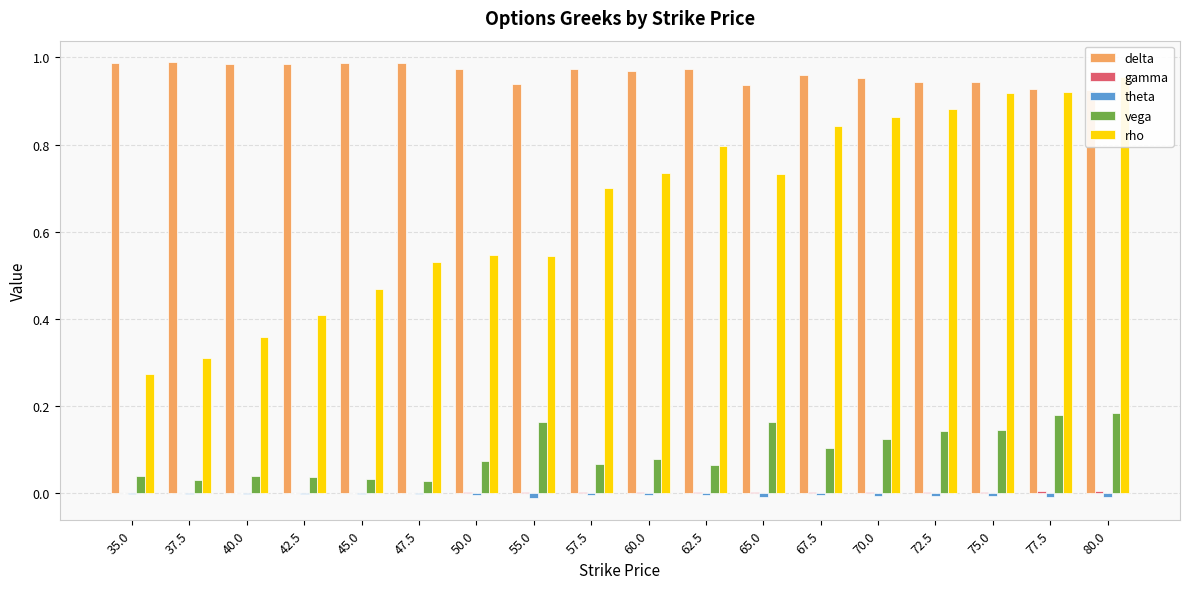

List the series in order of their peak value, highest first.

delta, rho, vega, gamma, theta